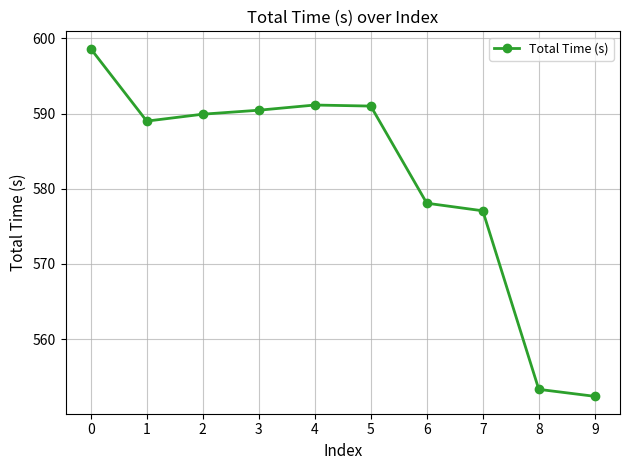

What is the value of the 3rd point from the left?

589.9